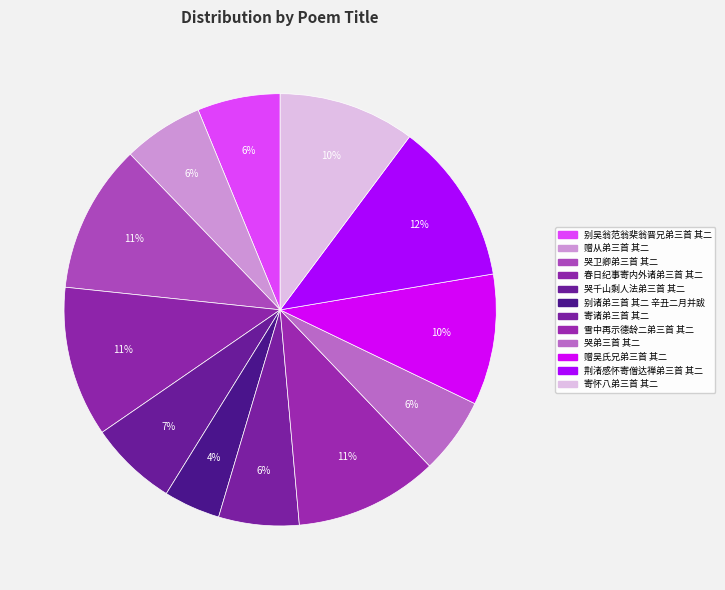

Rank the categories by value from lowest to highest.

别诸弟三首 其二 辛丑二月并跋, 哭弟三首 其二, 赠从弟三首 其二, 寄诸弟三首 其二, 别吴翁范翁棐翁晋兄弟三首 其二, 哭千山剩人法弟三首 其二, 赠吴氏兄弟三首 其二, 寄怀八弟三首 其二, 雪中再示德龄二弟三首 其二, 哭卫卿弟三首 其二, 春日纪事寄内外诸弟三首 其二, 荆渚感怀寄僧达禅弟三首 其二